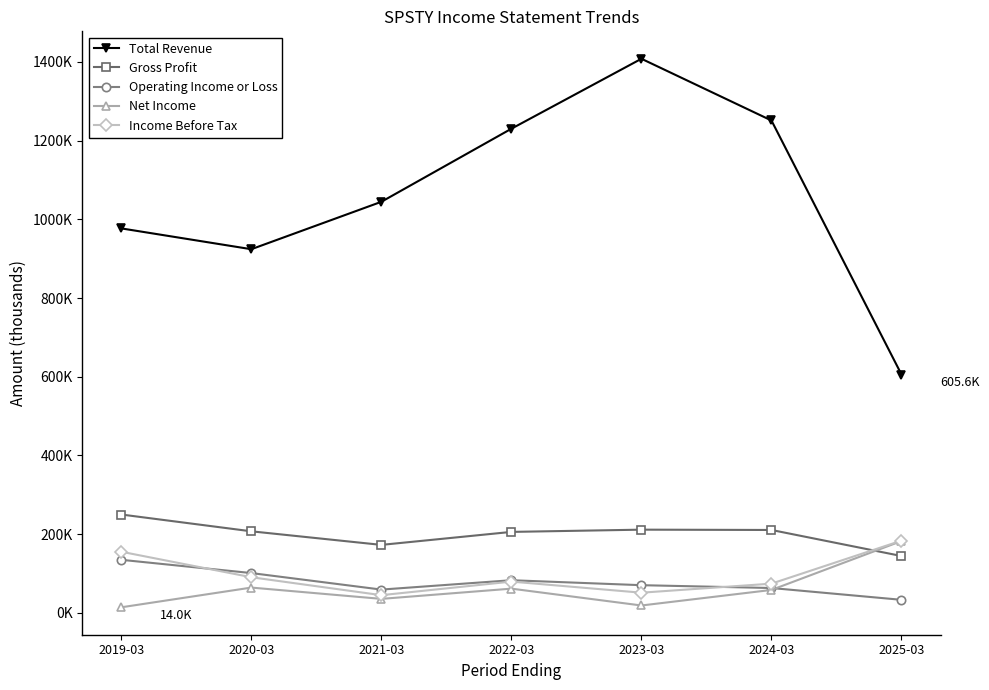

At which category is the sum across all series the highest?

2023-03